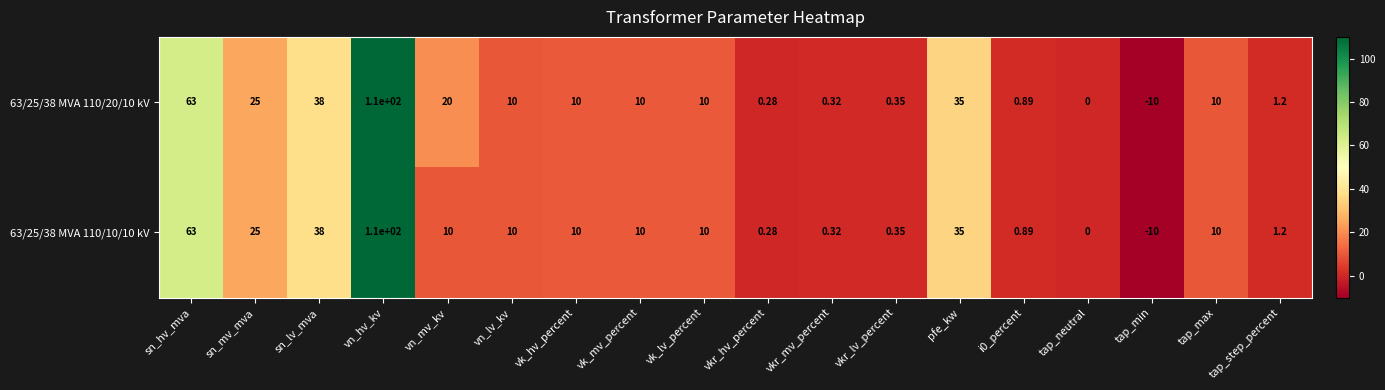

Is the value of 63/25/38 MVA 110/10/10 kV at i0_percent greater than the value of 63/25/38 MVA 110/20/10 kV at vn_lv_kv?

No